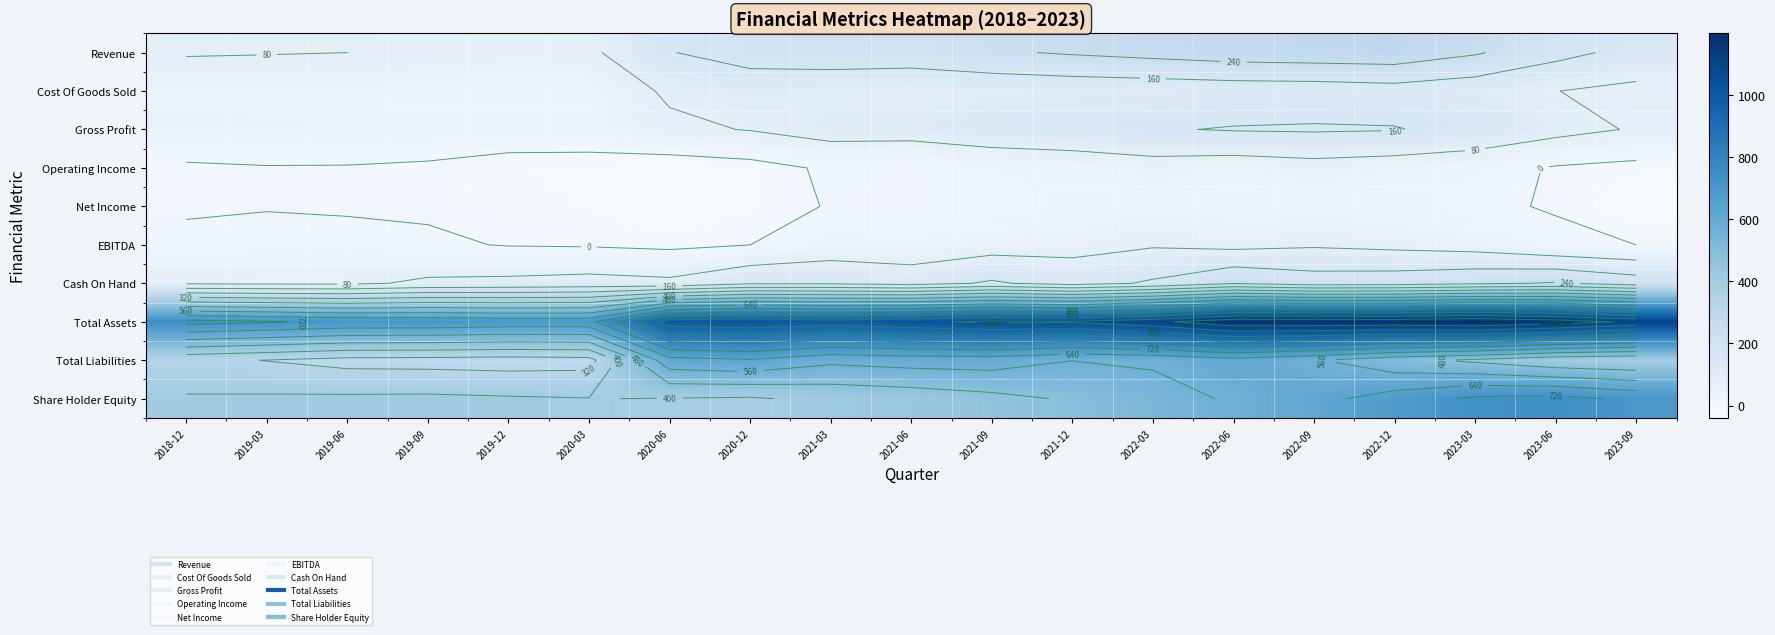

Is the value of Gross Profit at 2019-12 greater than the value of Revenue at 2023-06?

No